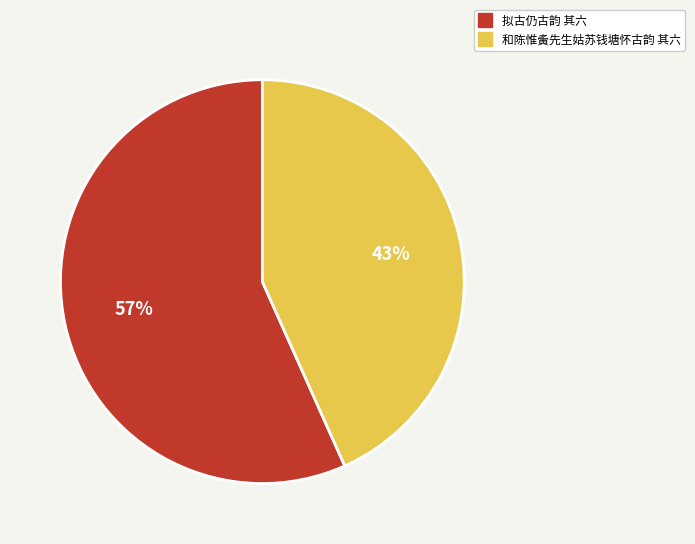

What percentage is the 拟古仍古韵 其六 slice, to the nearest percent?

57%